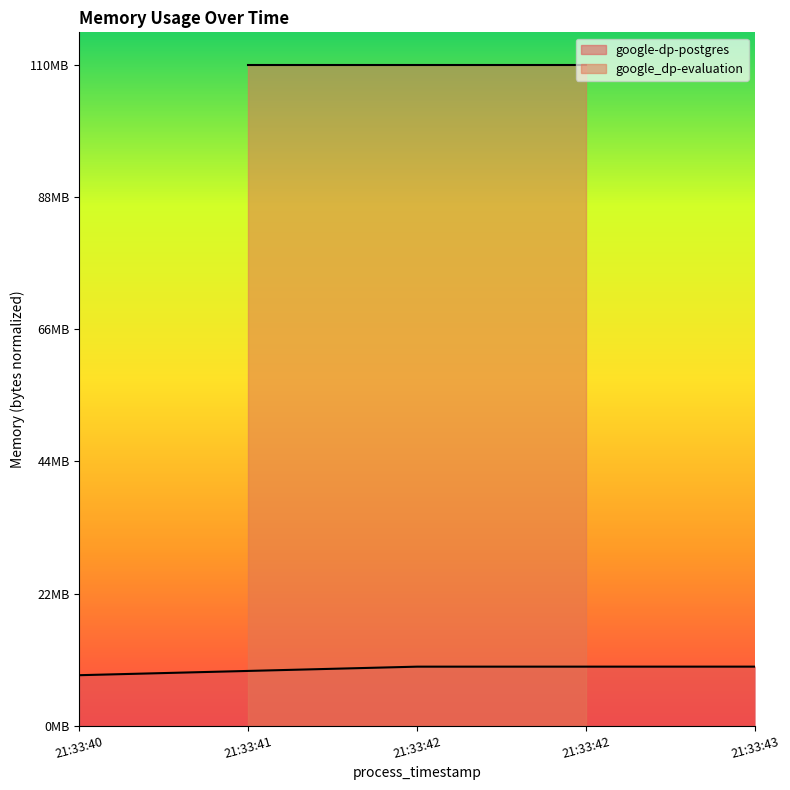

The chart shows a value of 0.1 at 21:33:40. True or false?

True